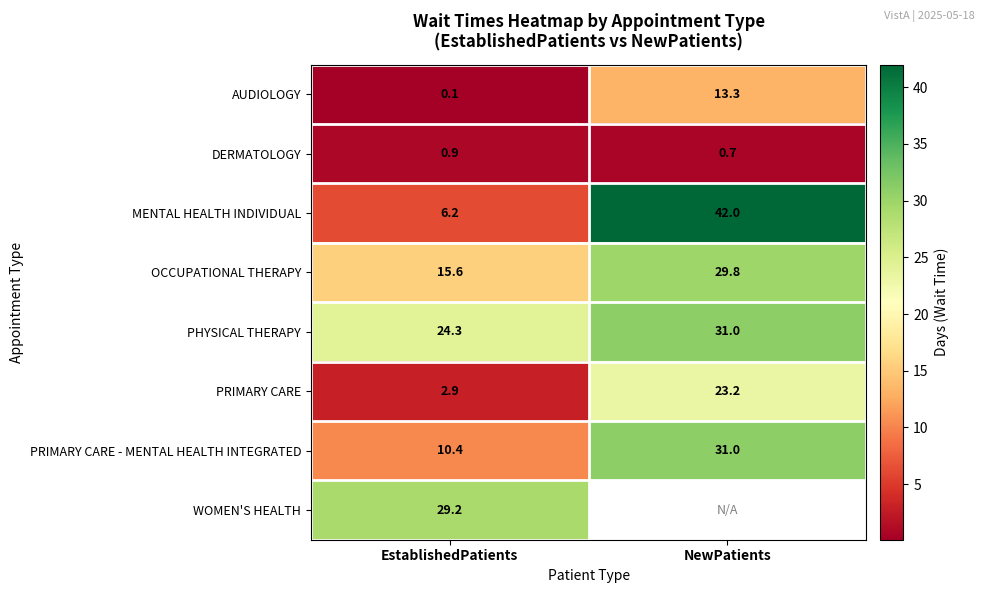

What is the smallest value displayed?

0.1